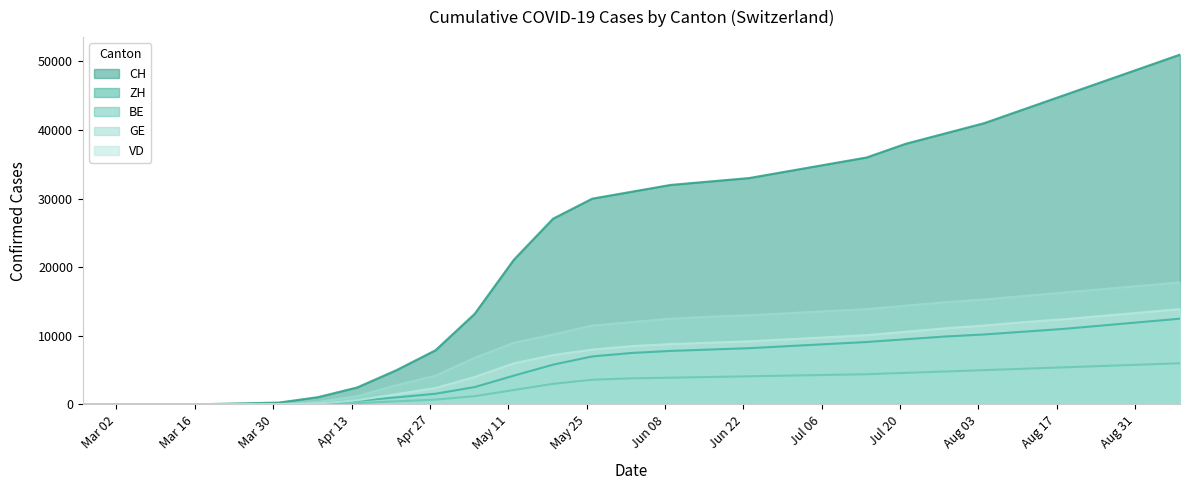

How many values in the ZH series are below 7500?

14